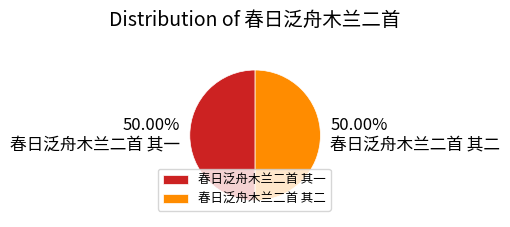

True or false: 春日泛舟木兰二首 其二 accounts for 50% of the total.

True